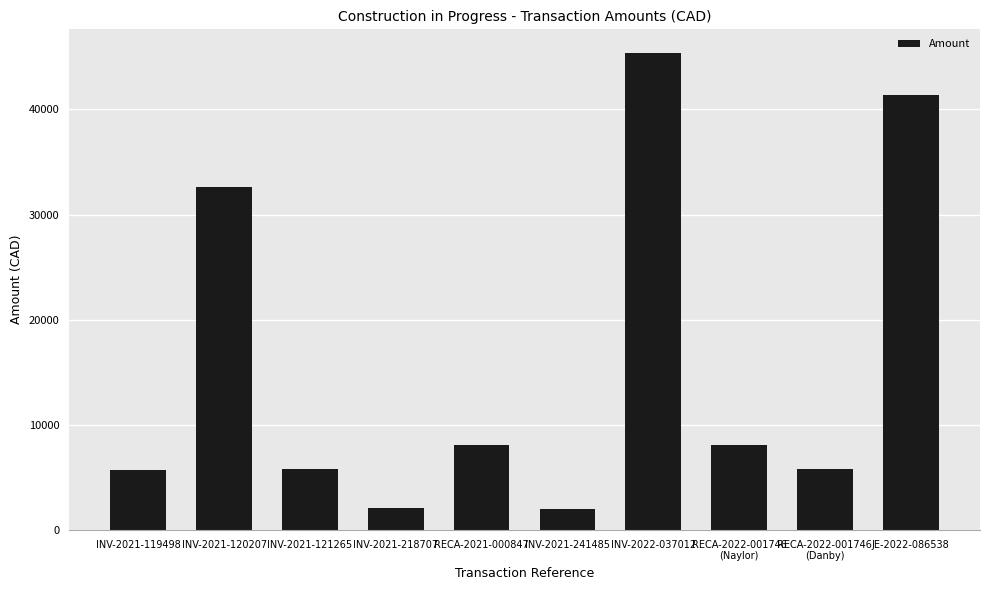

What is the sum of all values?

156895.7